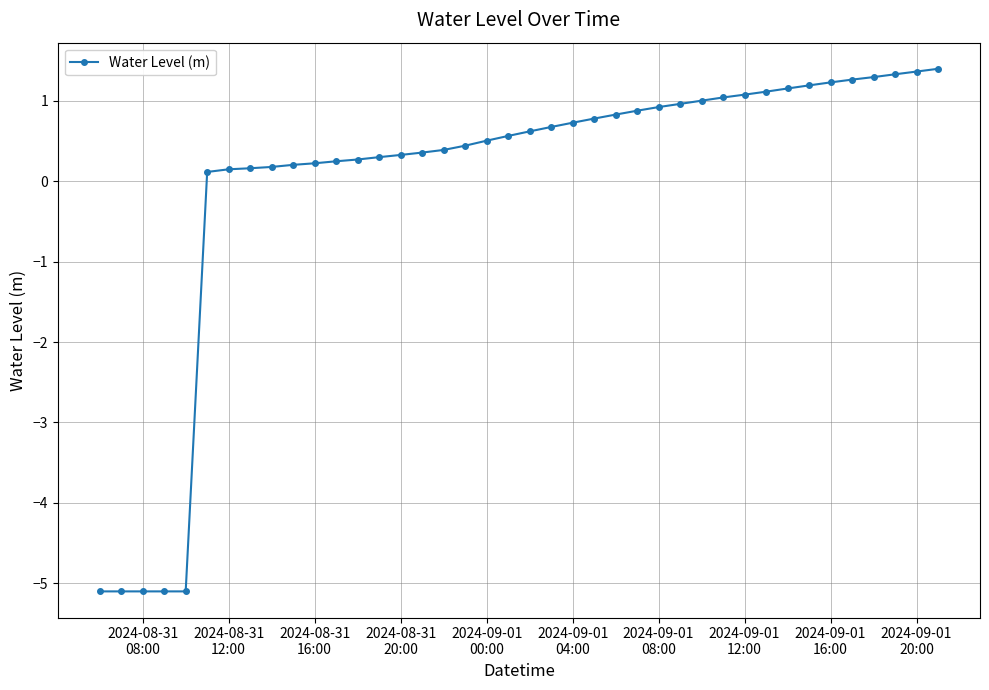

What is the value of the 14th point from the left?

0.3